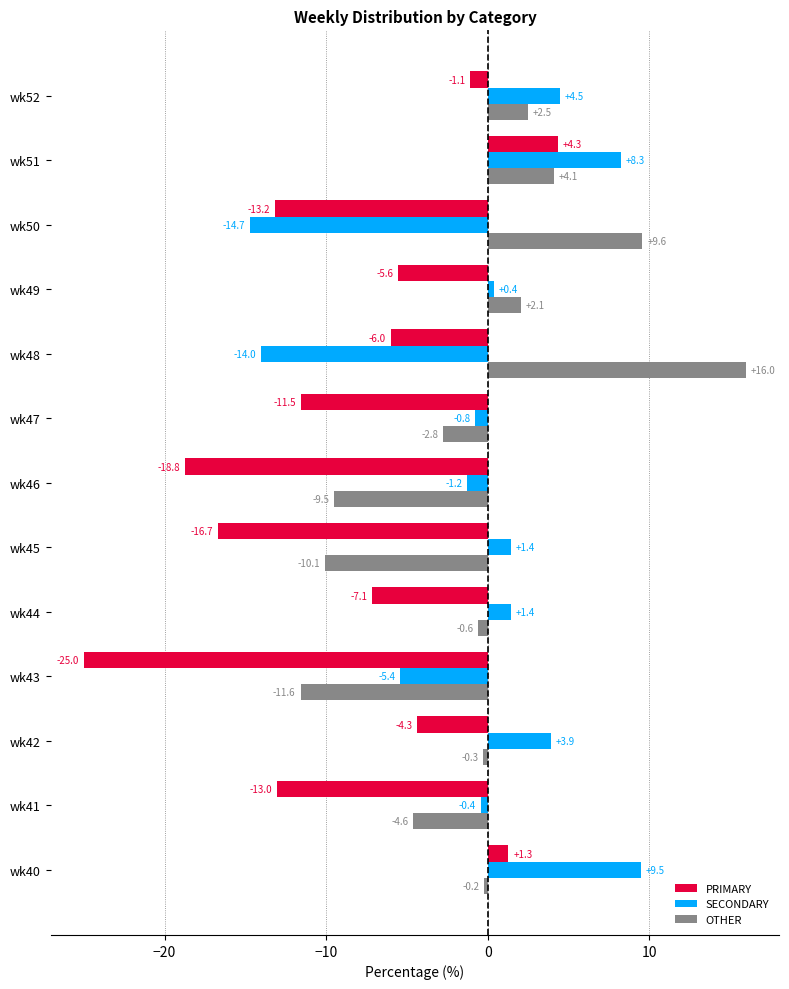

How many distinct data groups are displayed?

3